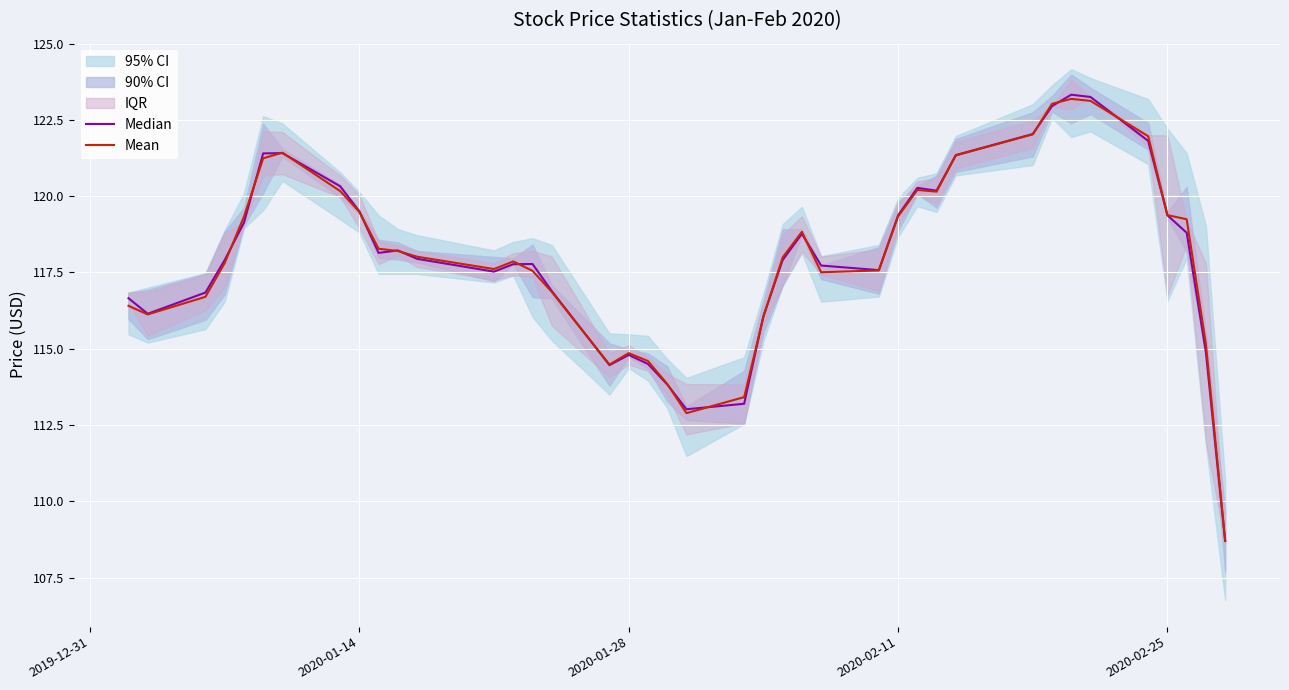

Is the value of Mean at 26 greater than the value of Median at 19?

Yes